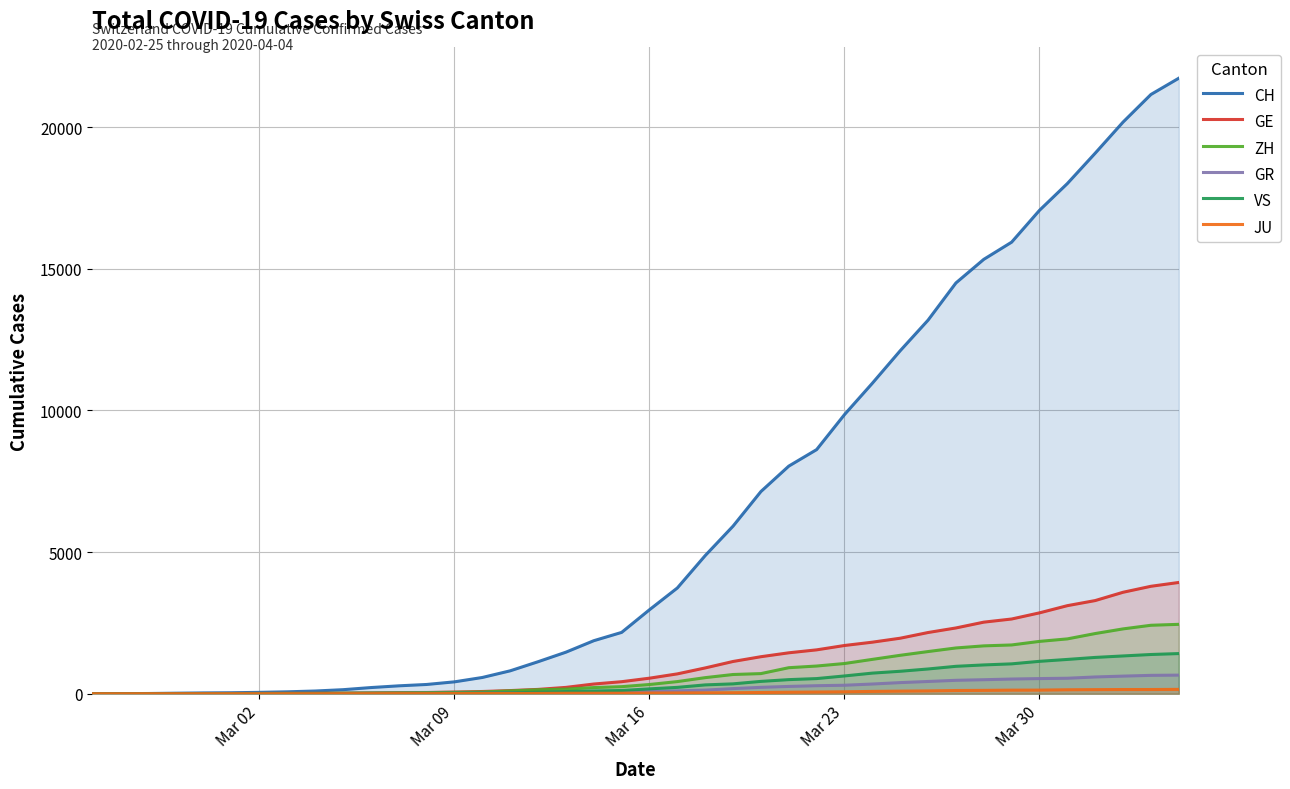

What is the greatest value displayed?

21728